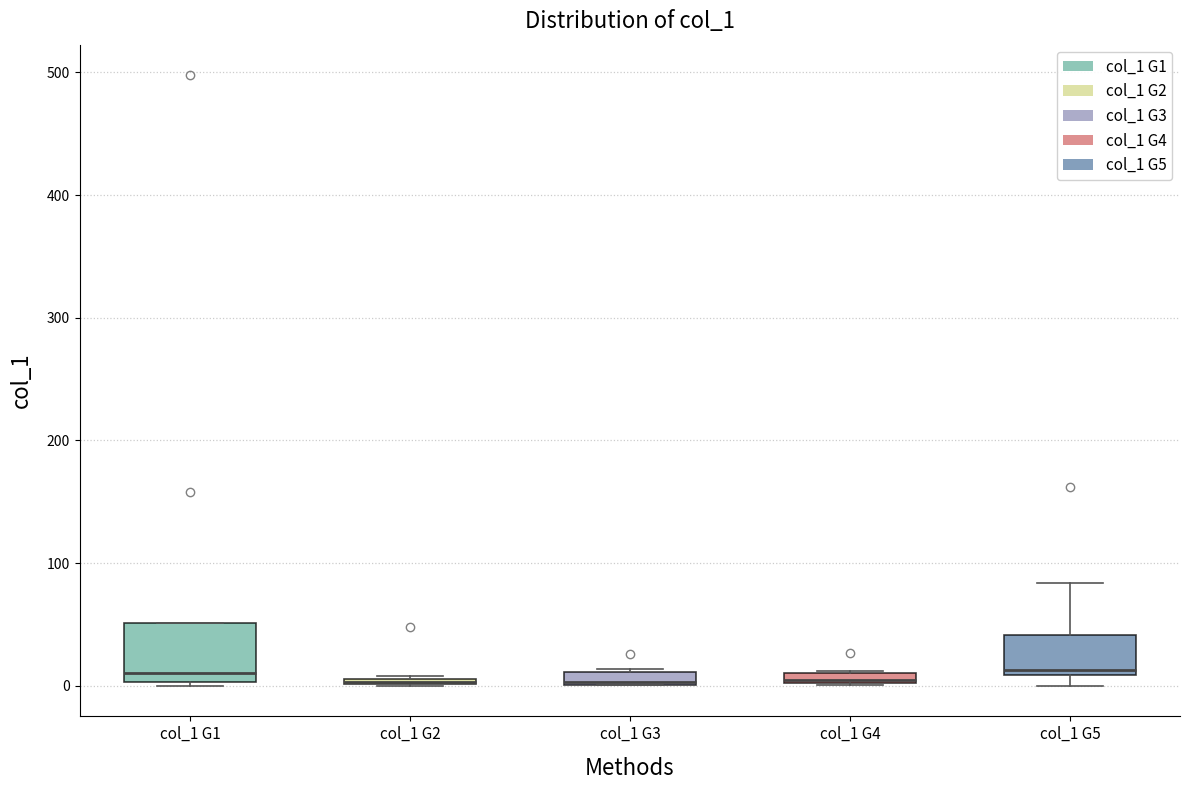

Where is the upper edge of the box for col_1 G5 on the y-axis? The values are not printed on the chart, so give them approximately, as read against the axis.

40